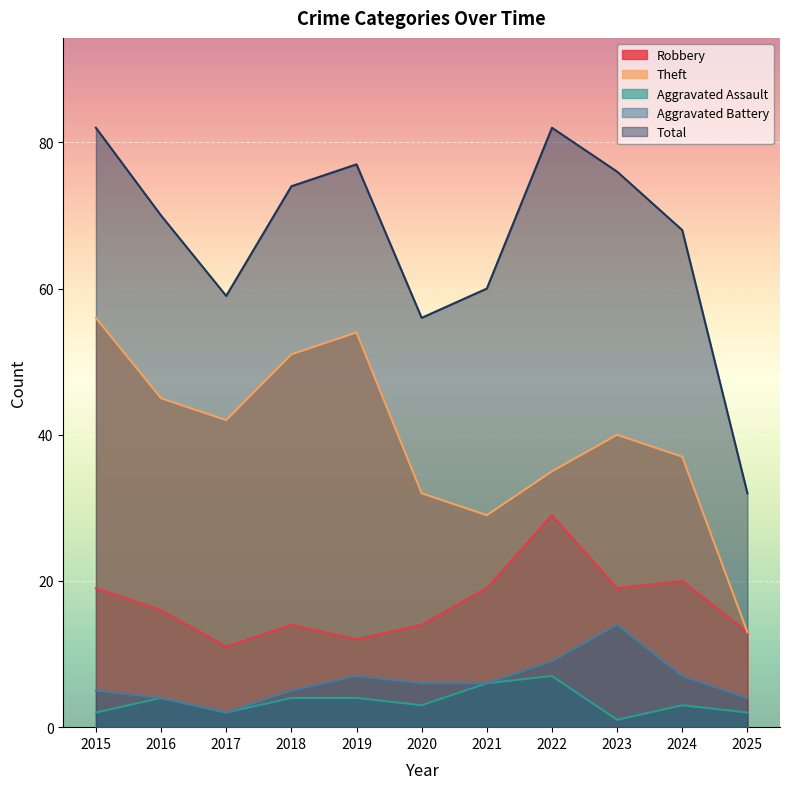

Rank the series at 2015 from highest to lowest value.

Total, Theft, Robbery, Aggravated Battery, Aggravated Assault